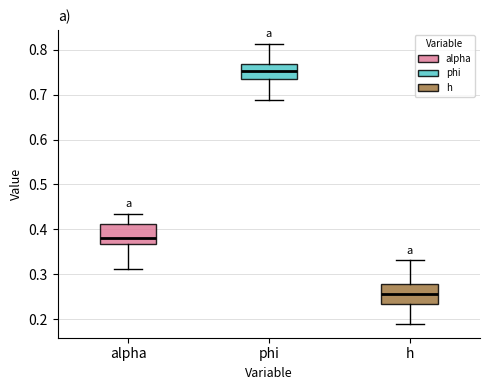

Reading left to right, read every box against the y-axis: the position of its median line, the range the box covers, and the ends of its whiskers. The values are not printed on the chart, so give them approximately, as read against the axis.

alpha: median 0.38, box 0.37 to 0.41, whiskers 0.31 to 0.44
phi: median 0.75, box 0.74 to 0.77, whiskers 0.69 to 0.81
h: median 0.26, box 0.23 to 0.28, whiskers 0.19 to 0.33